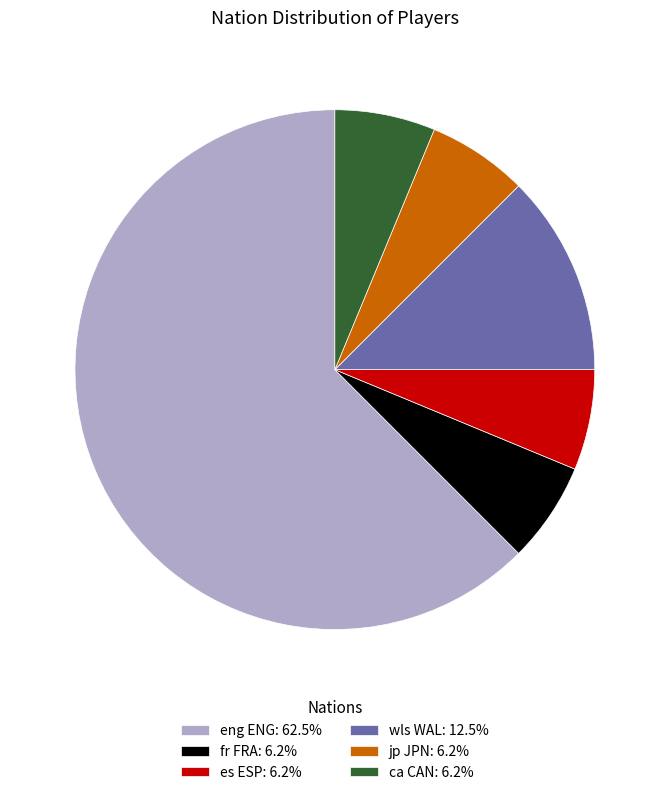

How many segments does this pie chart have?

6